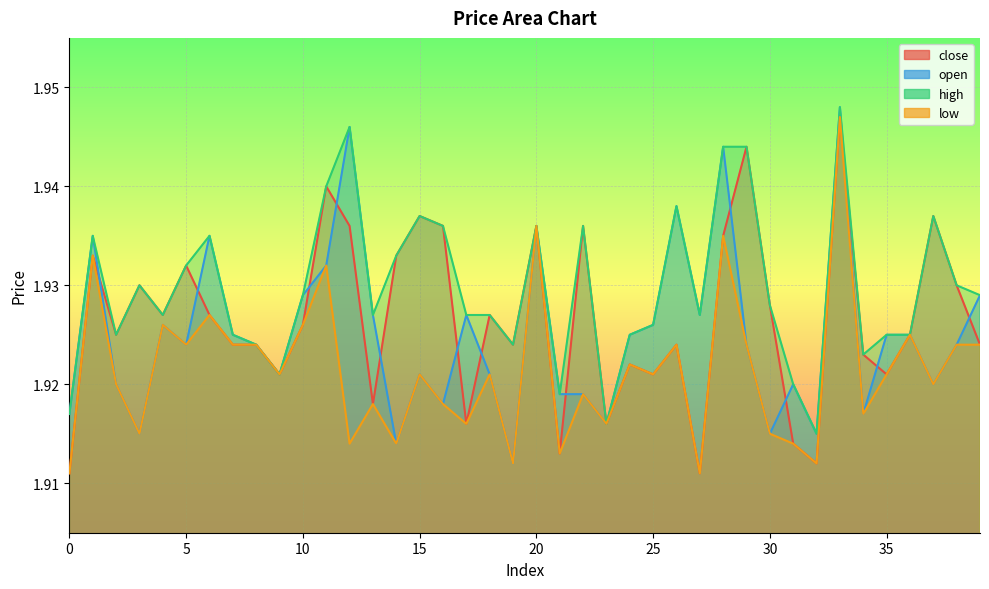

Reading left to right, list all the values displayed in this chart.

close: 0=1.9	1=1.9	2=1.9	3=1.9	4=1.9	5=1.9	6=1.9	7=1.9	8=1.9	9=1.9	10=1.9	11=1.9	12=1.9	13=1.9	14=1.9	15=1.9	16=1.9	17=1.9	18=1.9	19=1.9	20=1.9	21=1.9	22=1.9	23=1.9	24=1.9	25=1.9	26=1.9	27=1.9	28=1.9	29=1.9	30=1.9	31=1.9	32=1.9	33=1.9	34=1.9	35=1.9	36=1.9	37=1.9	38=1.9	39=1.9
open: 0=1.9	1=1.9	2=1.9	3=1.9	4=1.9	5=1.9	6=1.9	7=1.9	8=1.9	9=1.9	10=1.9	11=1.9	12=1.9	13=1.9	14=1.9	15=1.9	16=1.9	17=1.9	18=1.9	19=1.9	20=1.9	21=1.9	22=1.9	23=1.9	24=1.9	25=1.9	26=1.9	27=1.9	28=1.9	29=1.9	30=1.9	31=1.9	32=1.9	33=1.9	34=1.9	35=1.9	36=1.9	37=1.9	38=1.9	39=1.9
high: 0=1.9	1=1.9	2=1.9	3=1.9	4=1.9	5=1.9	6=1.9	7=1.9	8=1.9	9=1.9	10=1.9	11=1.9	12=1.9	13=1.9	14=1.9	15=1.9	16=1.9	17=1.9	18=1.9	19=1.9	20=1.9	21=1.9	22=1.9	23=1.9	24=1.9	25=1.9	26=1.9	27=1.9	28=1.9	29=1.9	30=1.9	31=1.9	32=1.9	33=1.9	34=1.9	35=1.9	36=1.9	37=1.9	38=1.9	39=1.9
low: 0=1.9	1=1.9	2=1.9	3=1.9	4=1.9	5=1.9	6=1.9	7=1.9	8=1.9	9=1.9	10=1.9	11=1.9	12=1.9	13=1.9	14=1.9	15=1.9	16=1.9	17=1.9	18=1.9	19=1.9	20=1.9	21=1.9	22=1.9	23=1.9	24=1.9	25=1.9	26=1.9	27=1.9	28=1.9	29=1.9	30=1.9	31=1.9	32=1.9	33=1.9	34=1.9	35=1.9	36=1.9	37=1.9	38=1.9	39=1.9